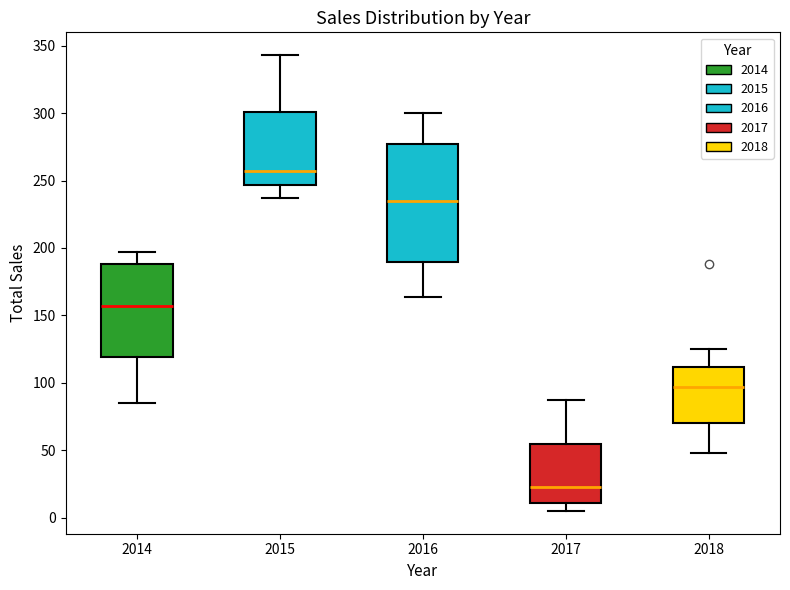

Reading left to right, read every box against the y-axis: the position of its median line, the range the box covers, and the ends of its whiskers. The values are not printed on the chart, so give them approximately, as read against the axis.

2014: median 155, box 120 to 190, whiskers 85 to 195
2015: median 255, box 245 to 300, whiskers 235 to 345
2016: median 235, box 190 to 275, whiskers 165 to 300
2017: median 25, box 10 to 55, whiskers 5 to 85
2018: median 95, box 70 to 110, whiskers 50 to 125